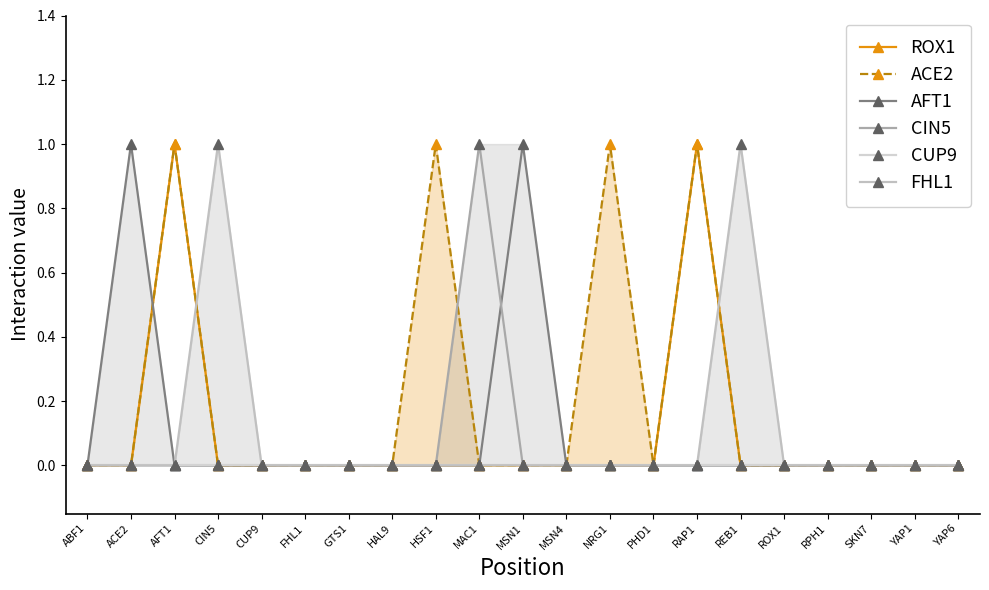

What position from the left is RPH1?

18